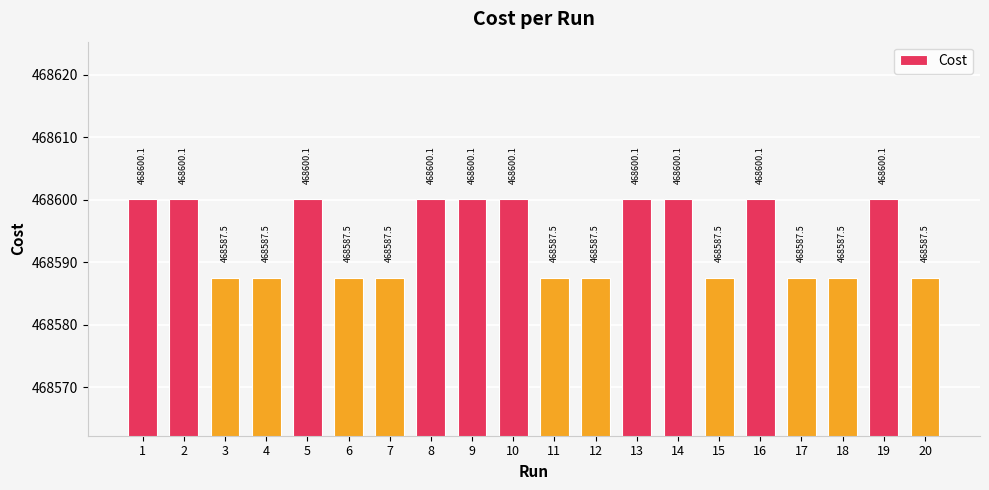

How many bars are there in total?

20